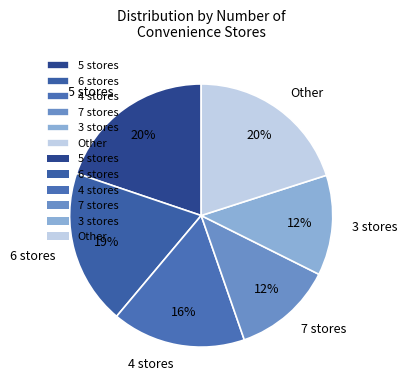

To the nearest percent, what percentage of the pie is 3 stores?

12%